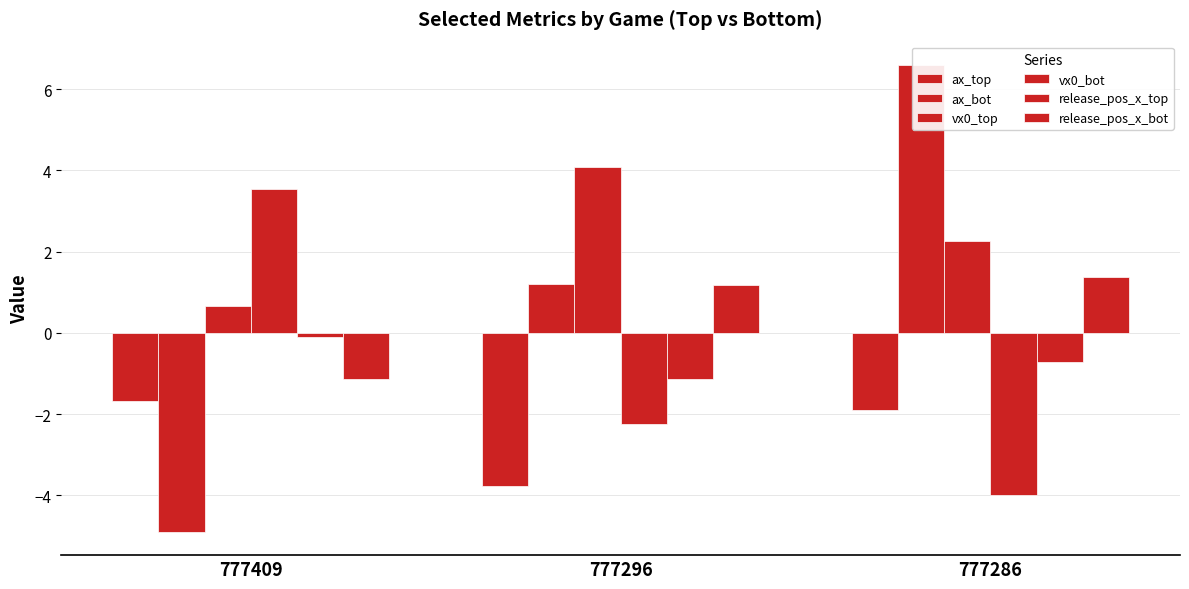

The release_pos_x_top series shows -0.2 at 777409. True or false?

False